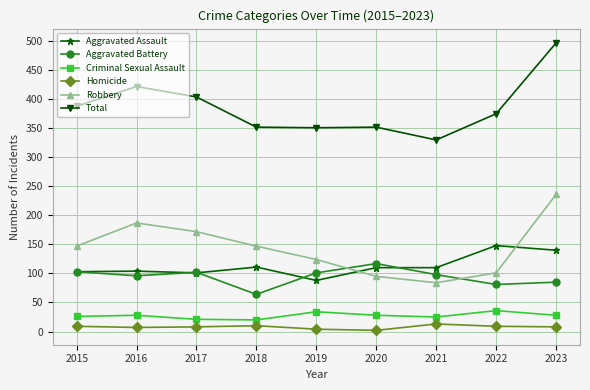

True or false: Criminal Sexual Assault has more than 0 interior local peaks.

True